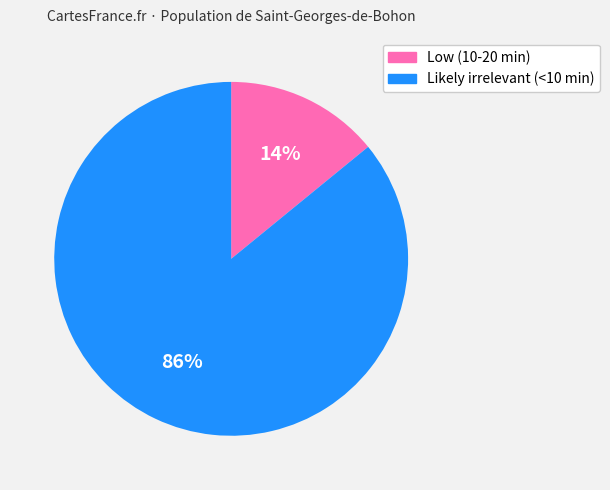

What is the smallest slice in the pie chart?

Low (10-20 min)